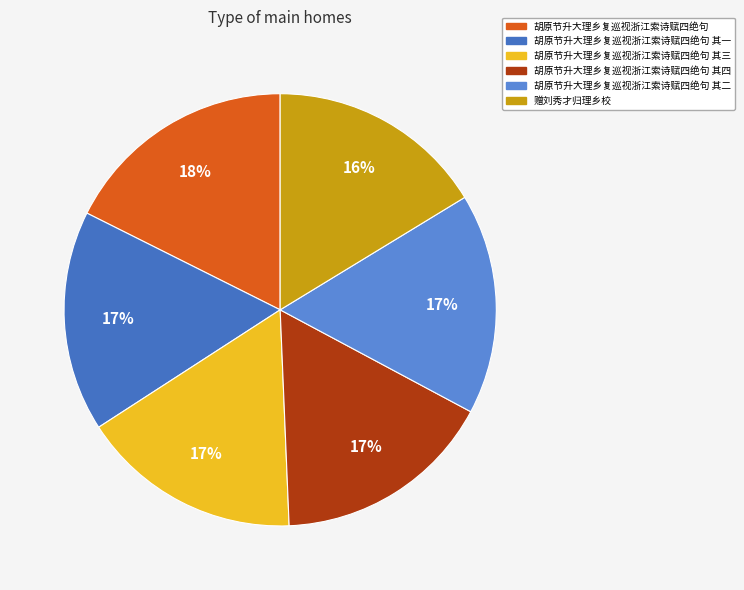

Count the number of slices in the pie.

6